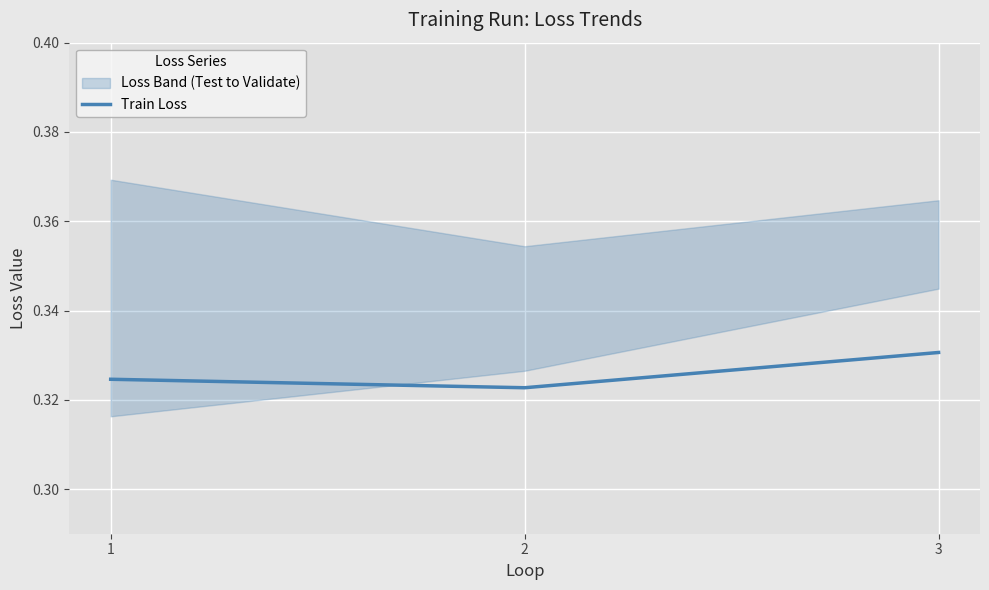

Which label corresponds to the smallest value in the chart?

2